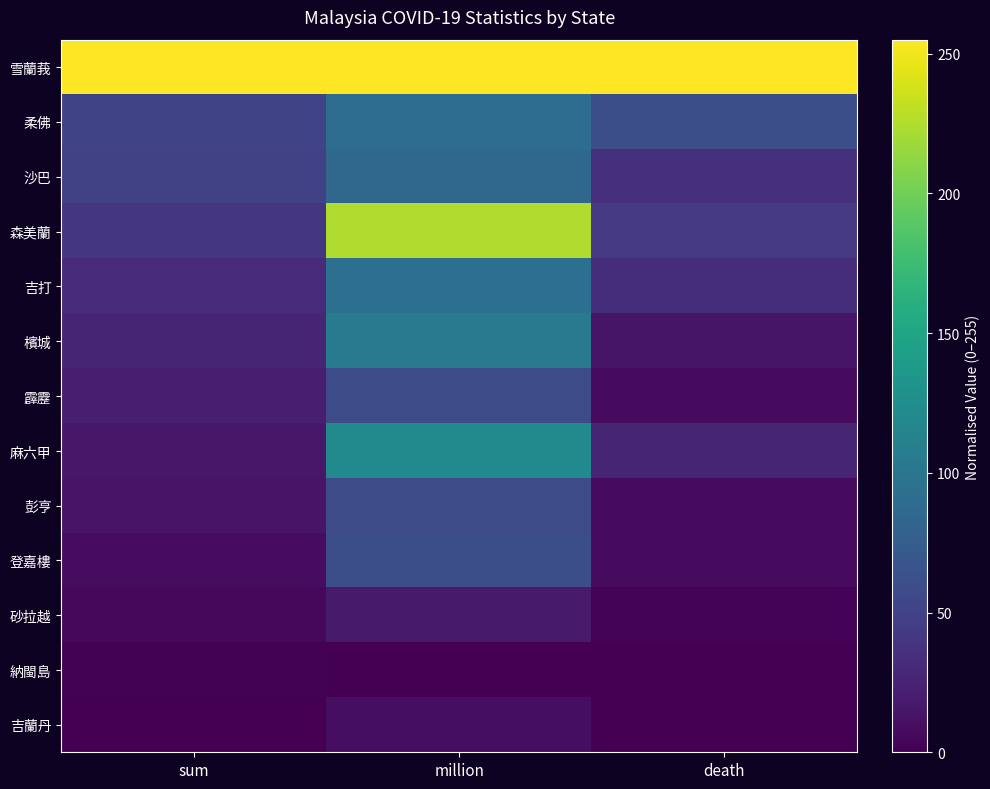

Reading left to right, transcribe all the data shown in this chart.

雪蘭莪: sum=255.0	million=255.0	death=255.0
柔佛: sum=52.6	million=91.4	death=61.4
沙巴: sum=49.4	million=85.0	death=35.4
森美蘭: sum=40.0	million=224.9	death=42.5
吉打: sum=30.5	million=93.2	death=33.1
檳城: sum=26.8	million=104.1	death=14.2
霹靂: sum=21.9	million=58.7	death=7.1
麻六甲: sum=16.6	million=121.8	death=26.0
彭亨: sum=13.4	million=58.5	death=7.1
登嘉樓: sum=8.8	million=61.1	death=7.1
砂拉越: sum=5.3	million=18.5	death=2.4
納閩島: sum=1.8	million=0.0	death=0.0
吉蘭丹: sum=0.0	million=9.2	death=0.0